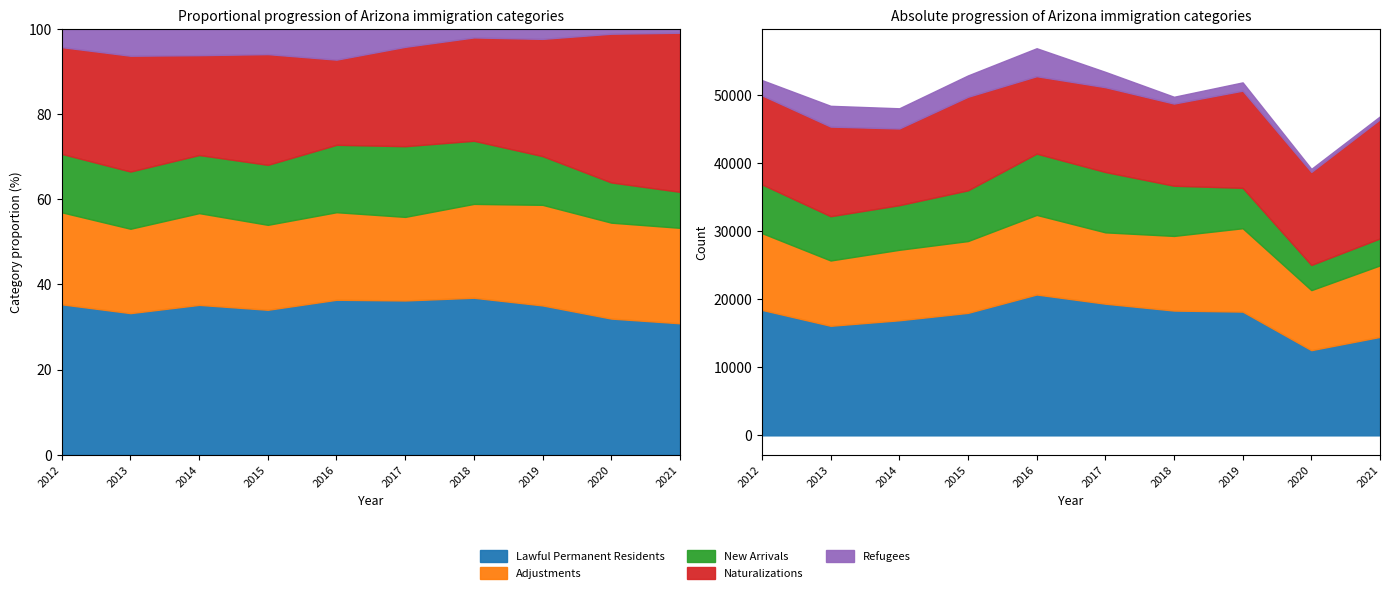

At which category does Adjustments reach its first local valley?

2013